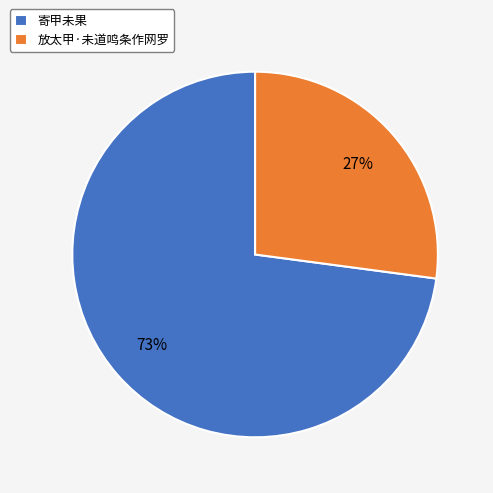

What percentage is the 放太甲·未道鸣条作网罗 slice, to the nearest percent?

27%